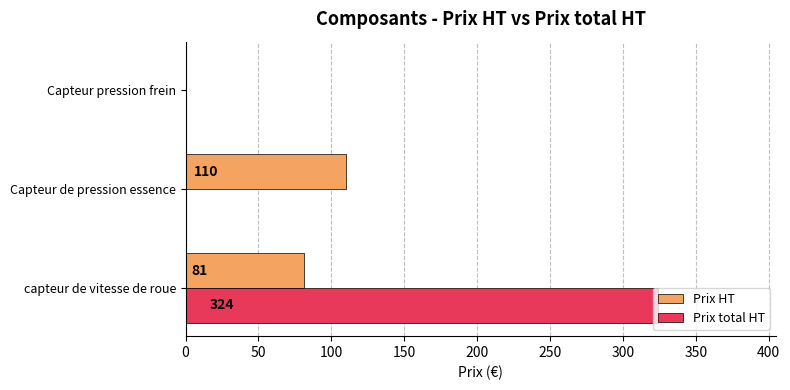

At which category is the sum across all series the highest?

capteur de vitesse de roue